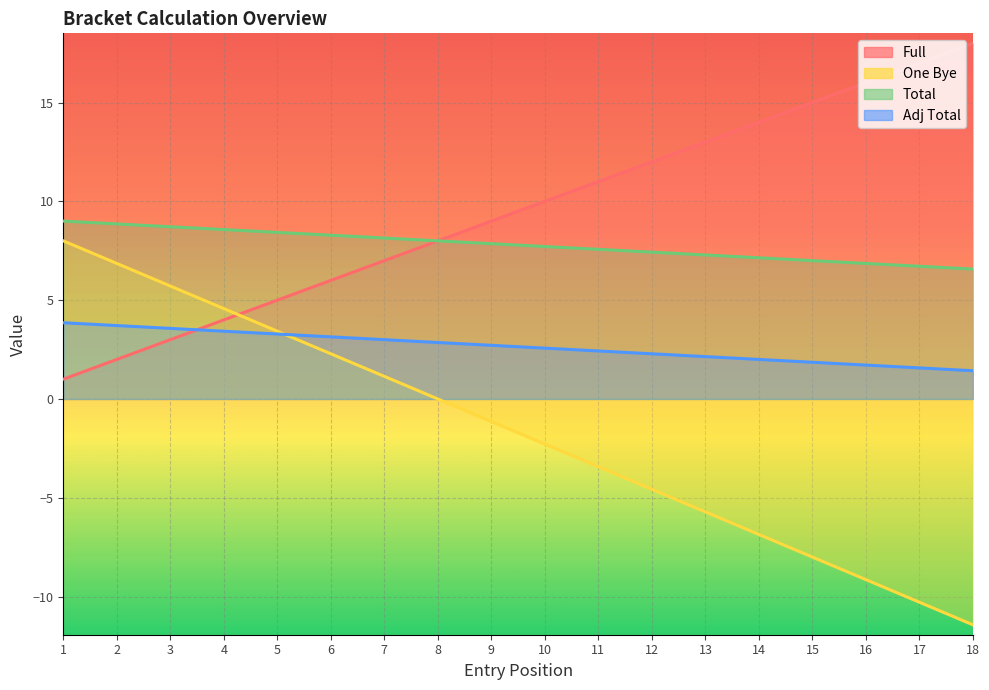

The Adj Total series shows 1.4 at 18. True or false?

True